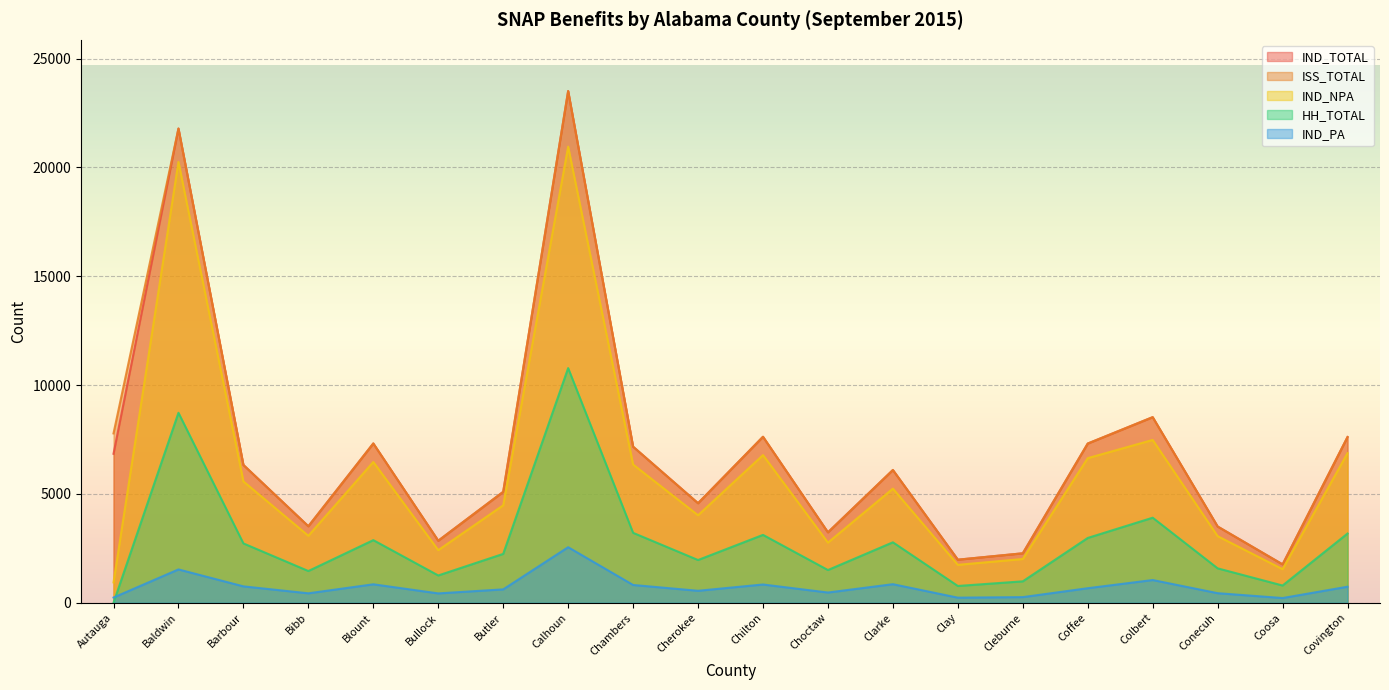

How many lines are shown in the chart?

5